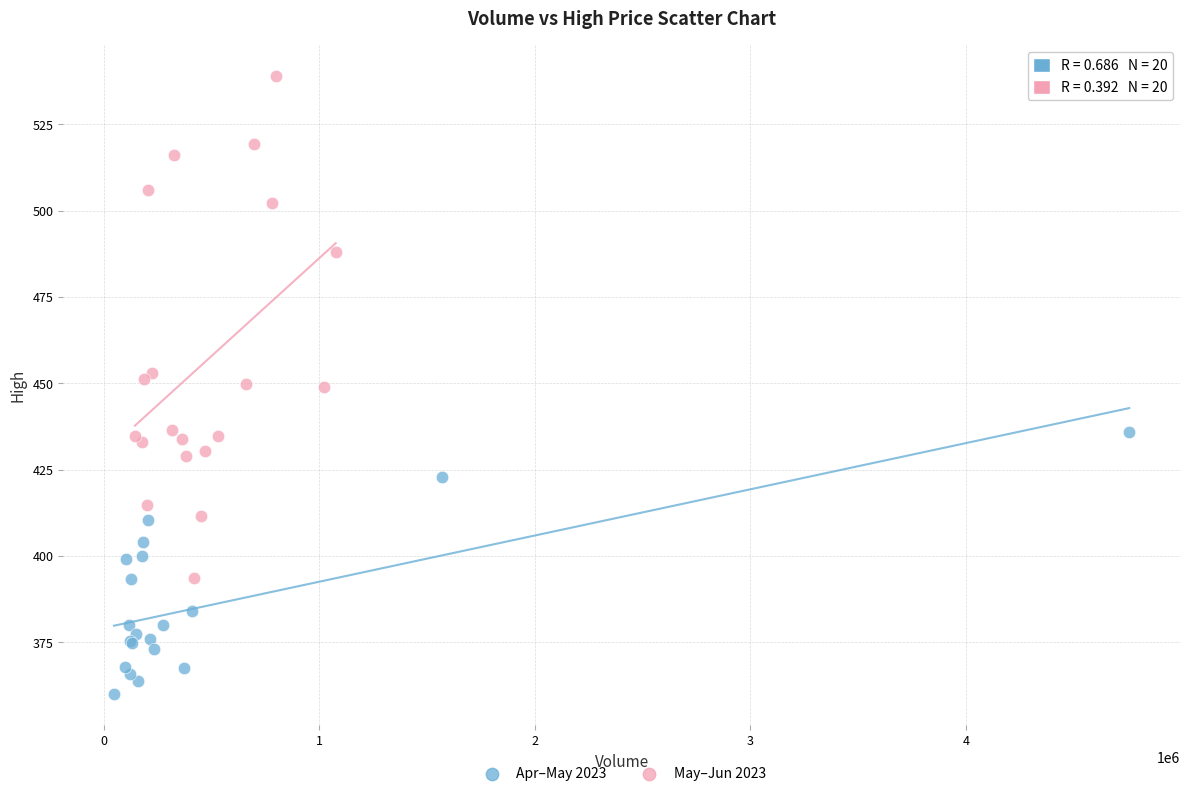

Which series has the widest spread of Y values?

May–Jun 2023